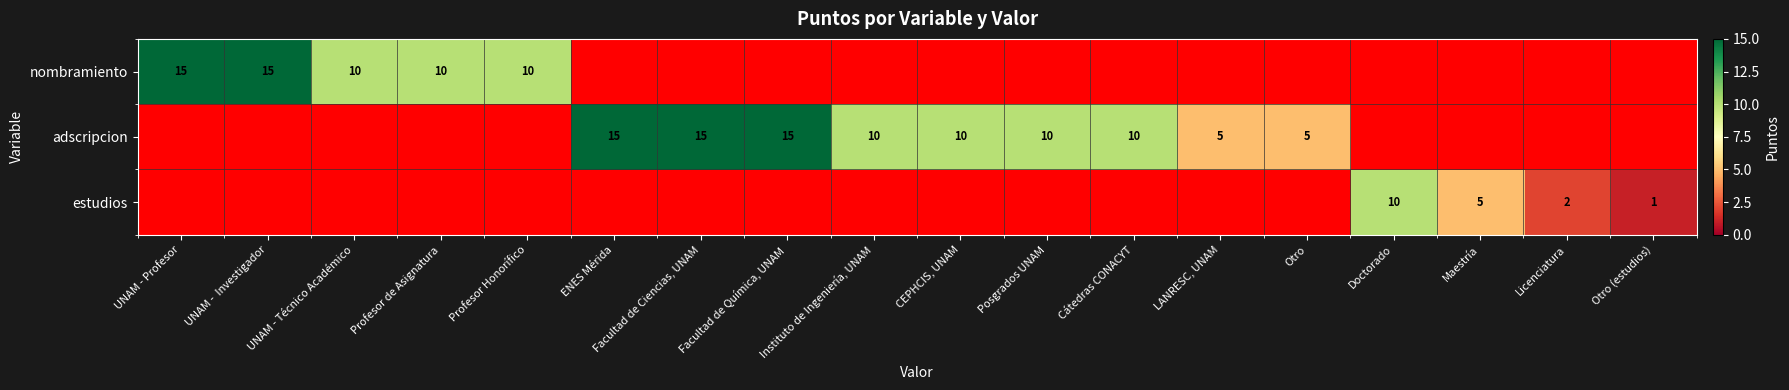

The value of estudios at Maestría is 8. True or false?

False